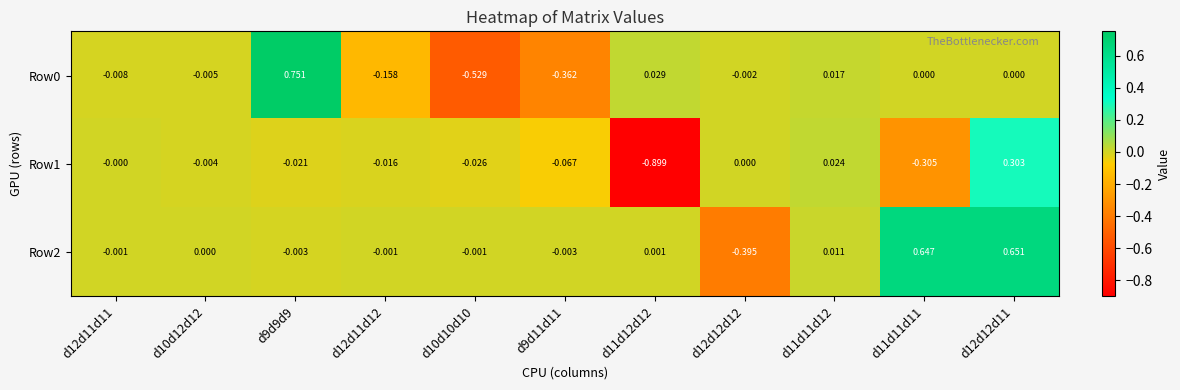

Is the value of Row1 at d9d11d11 greater than the value of Row2 at d9d11d11?

No